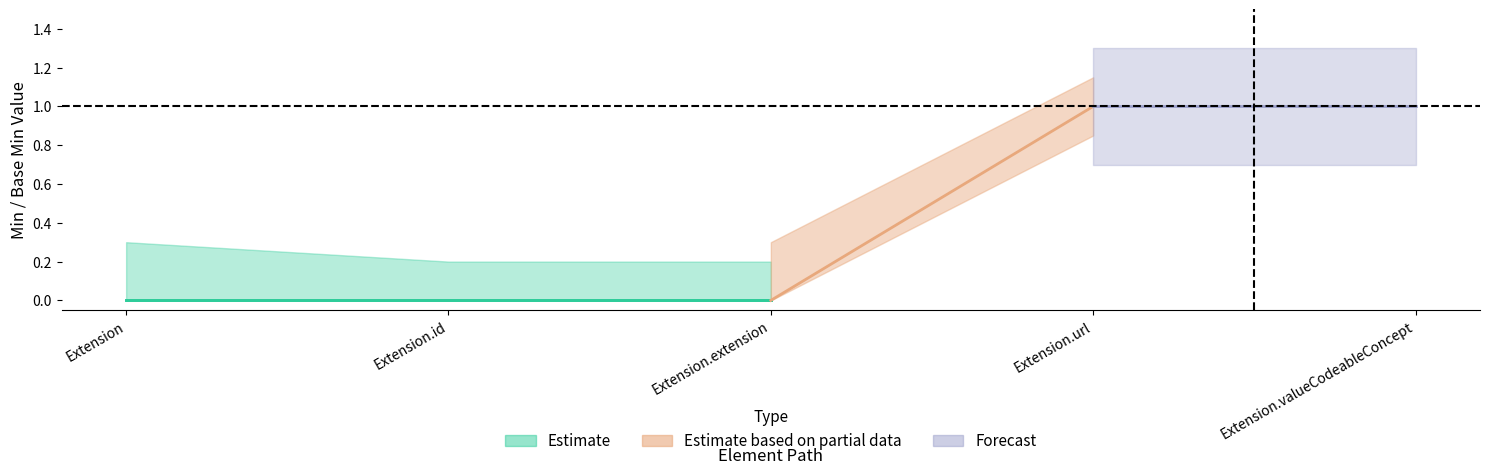

What is the label of the 5th point from the left?

Extension.valueCodeableConcept